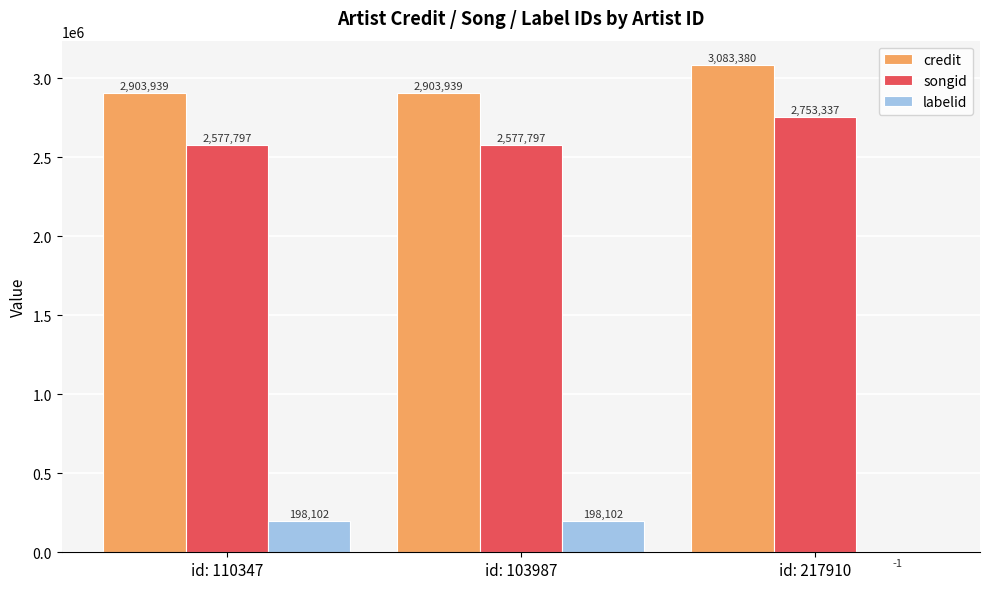

What is the sum of the songid values at id: 110347 and id: 103987?

5155594